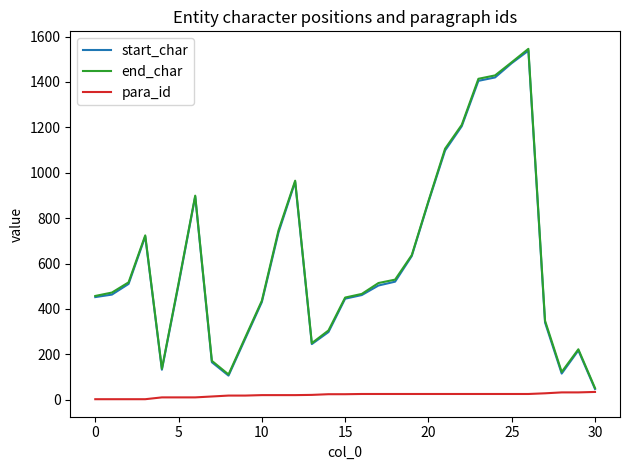

True or false: start_char has more than 1 points higher than both neighbors.

True